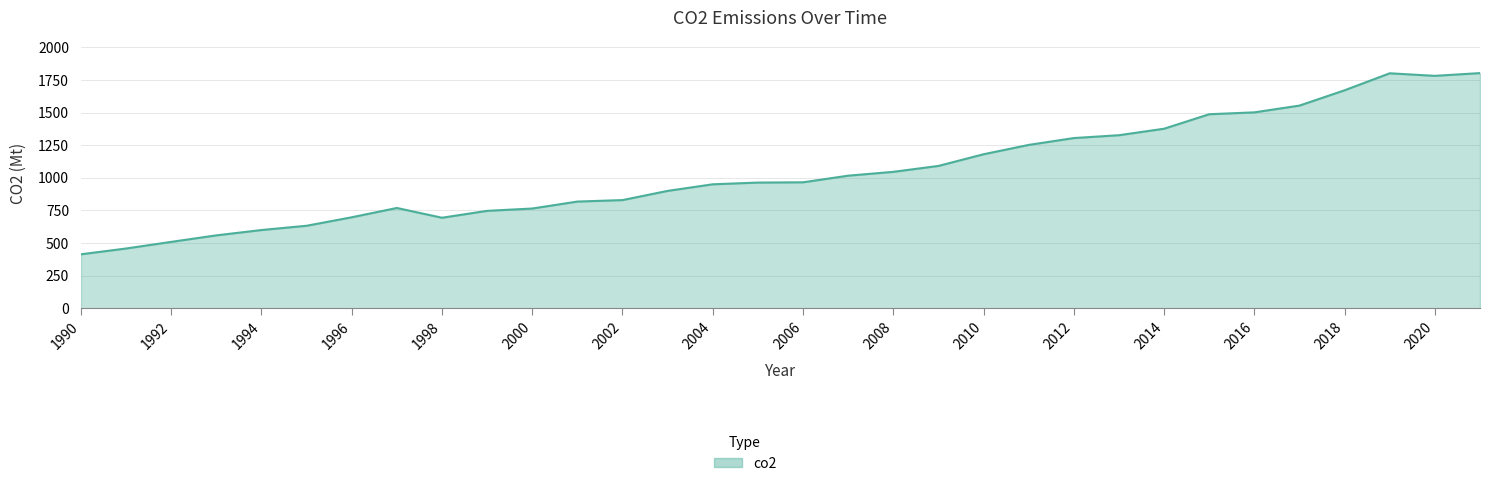

What is the greatest value displayed?

1803.6